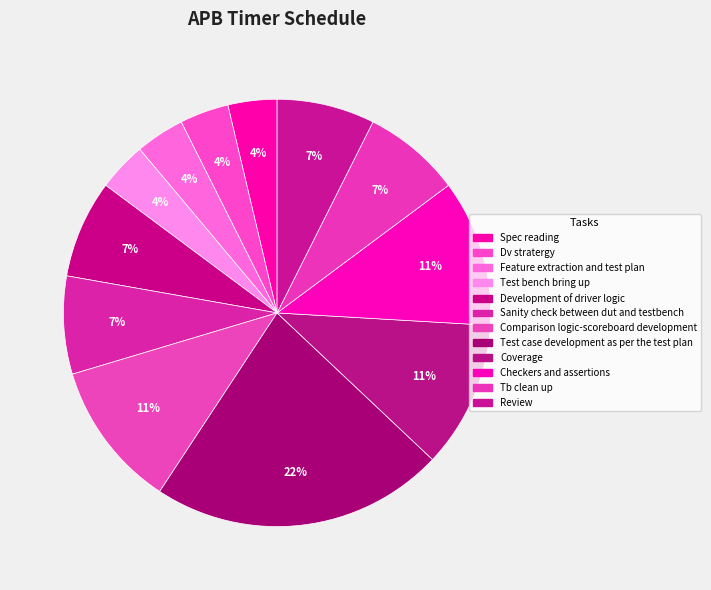

Between Tb clean up and Review, which is larger?

Tb clean up